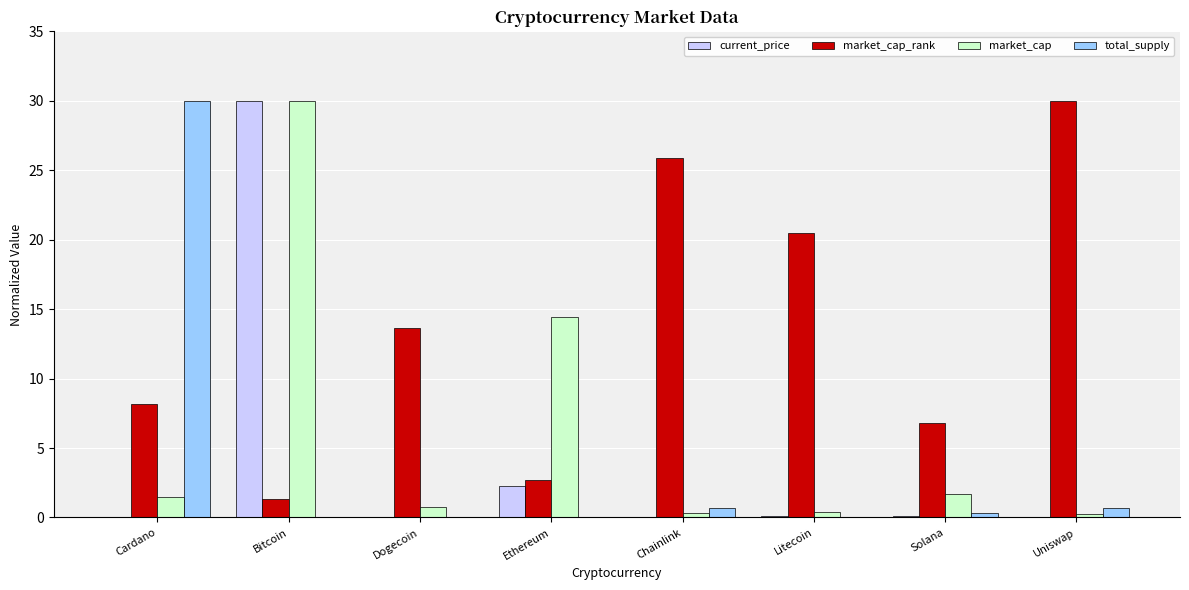

Which series changed the most between Ethereum and Solana?

market_cap